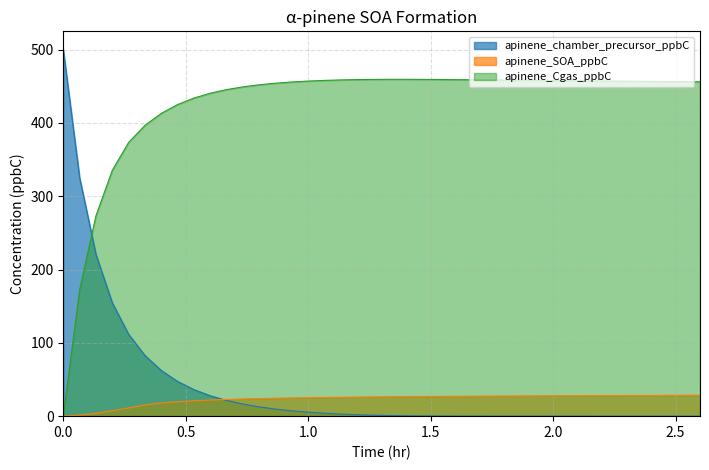

How many data points does each series have?

40